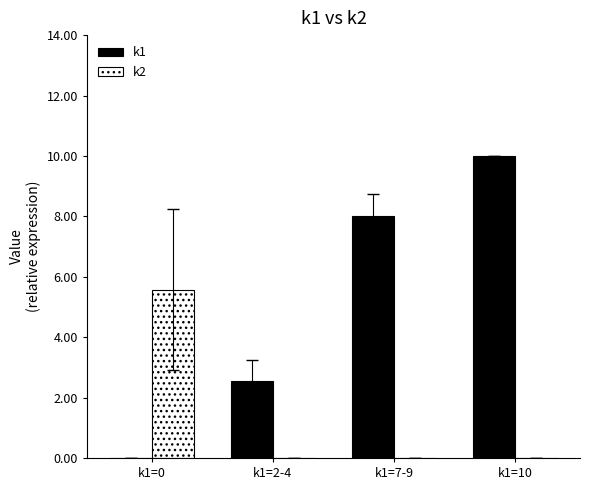

What is the difference between the k2 values at k1=0 and k1=7-9?

5.6